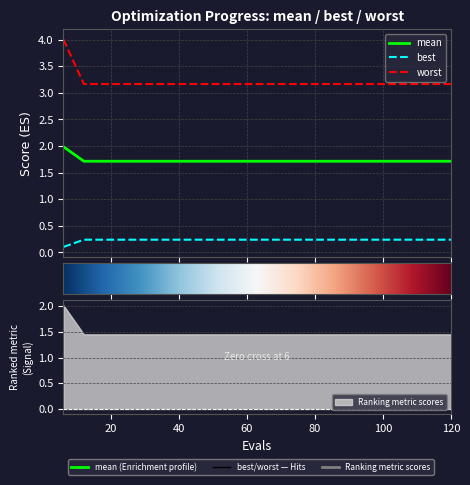

What is the maximum value shown in the chart?

4.0